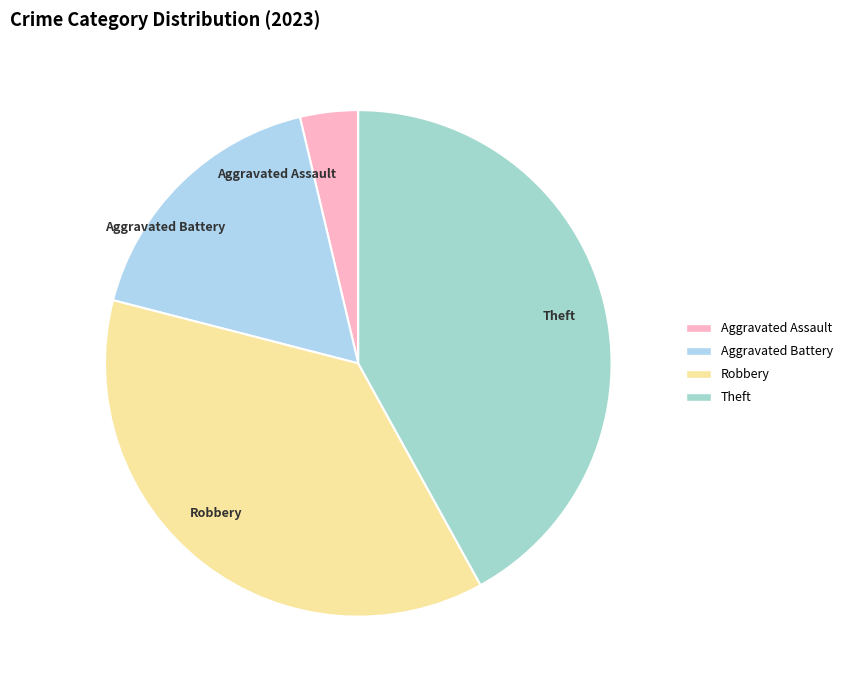

Do Aggravated Battery and Robbery together represent more than half of the pie?

Yes